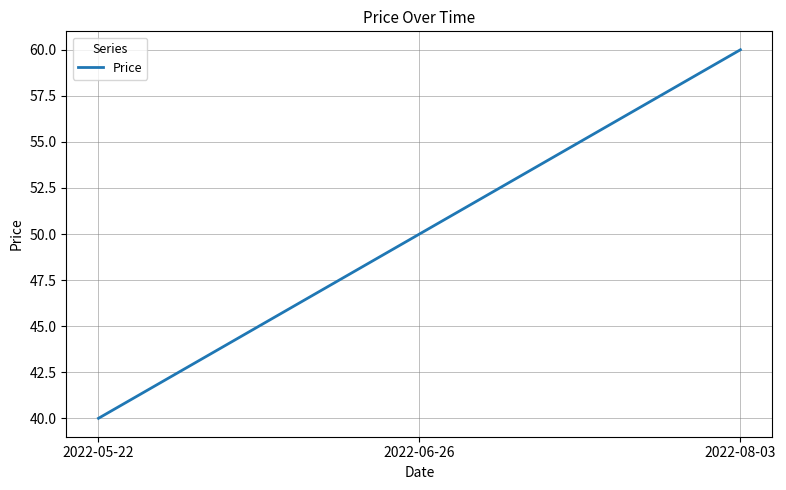

What position from the left is 2022-06-26?

2